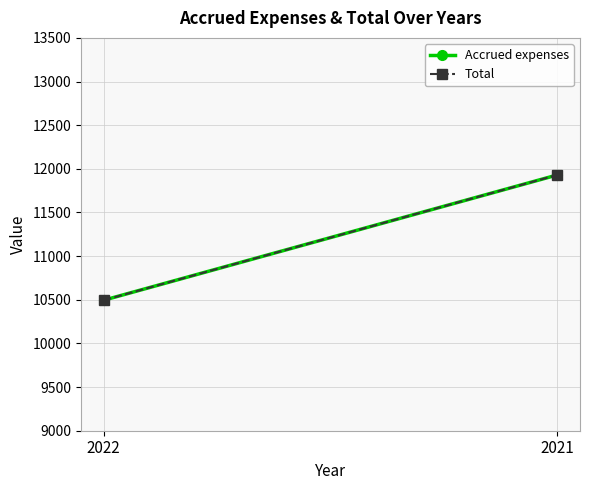

Reading left to right, what are all the values shown in this chart?

Accrued expenses: 2022=10495	2021=11930
Total: 2022=10495	2021=11930